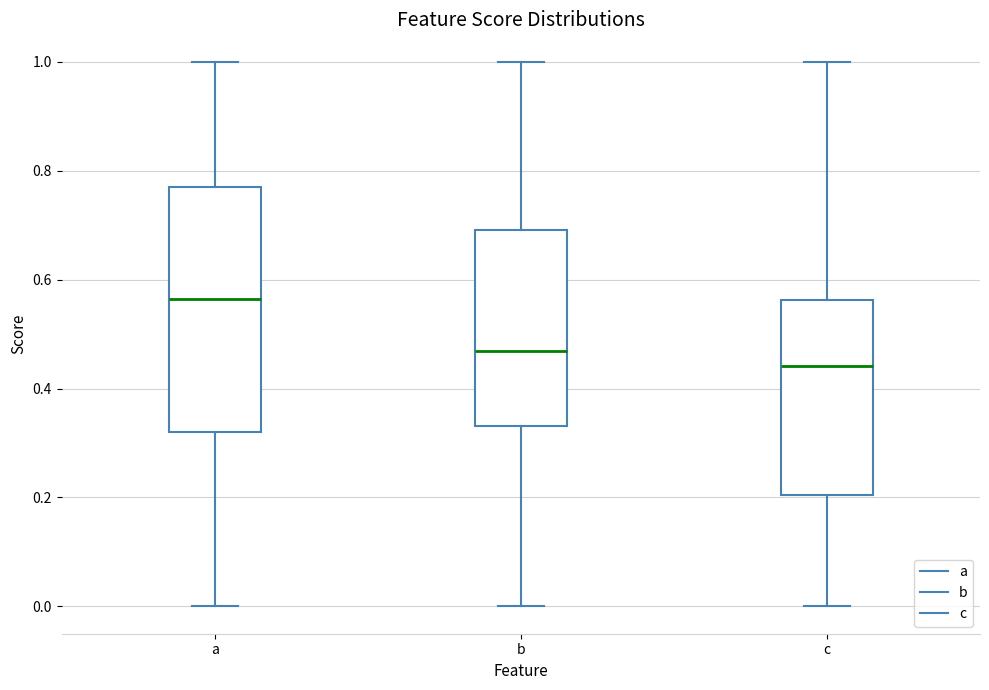

Which box's median line is the lowest?

c